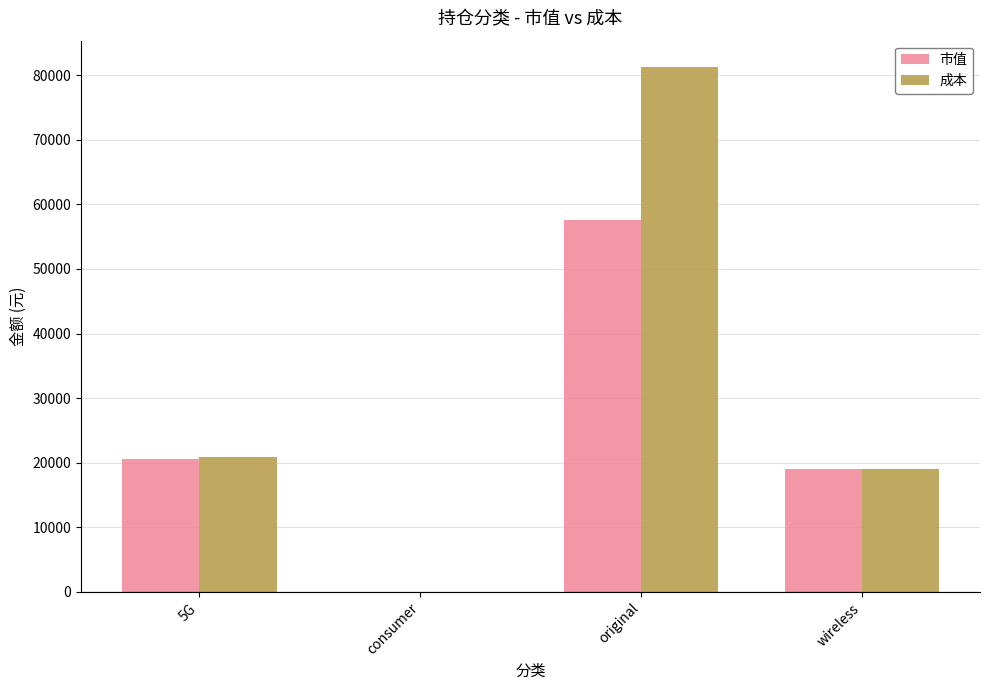

What is the difference between the 成本 values at original and consumer?

81283.0